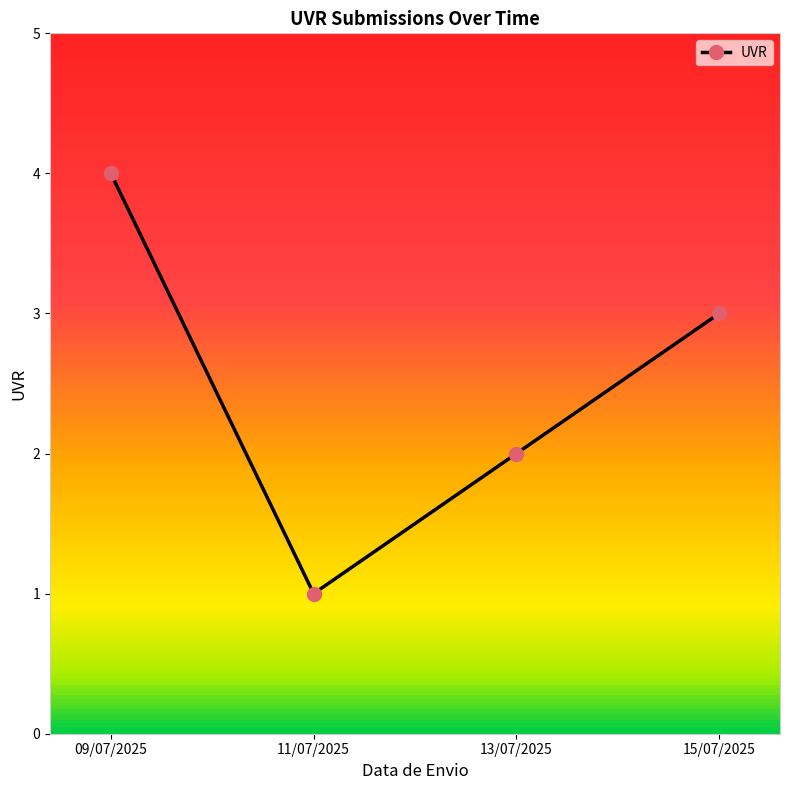

Is it true that the value at 09/07/2025 is 4?

True